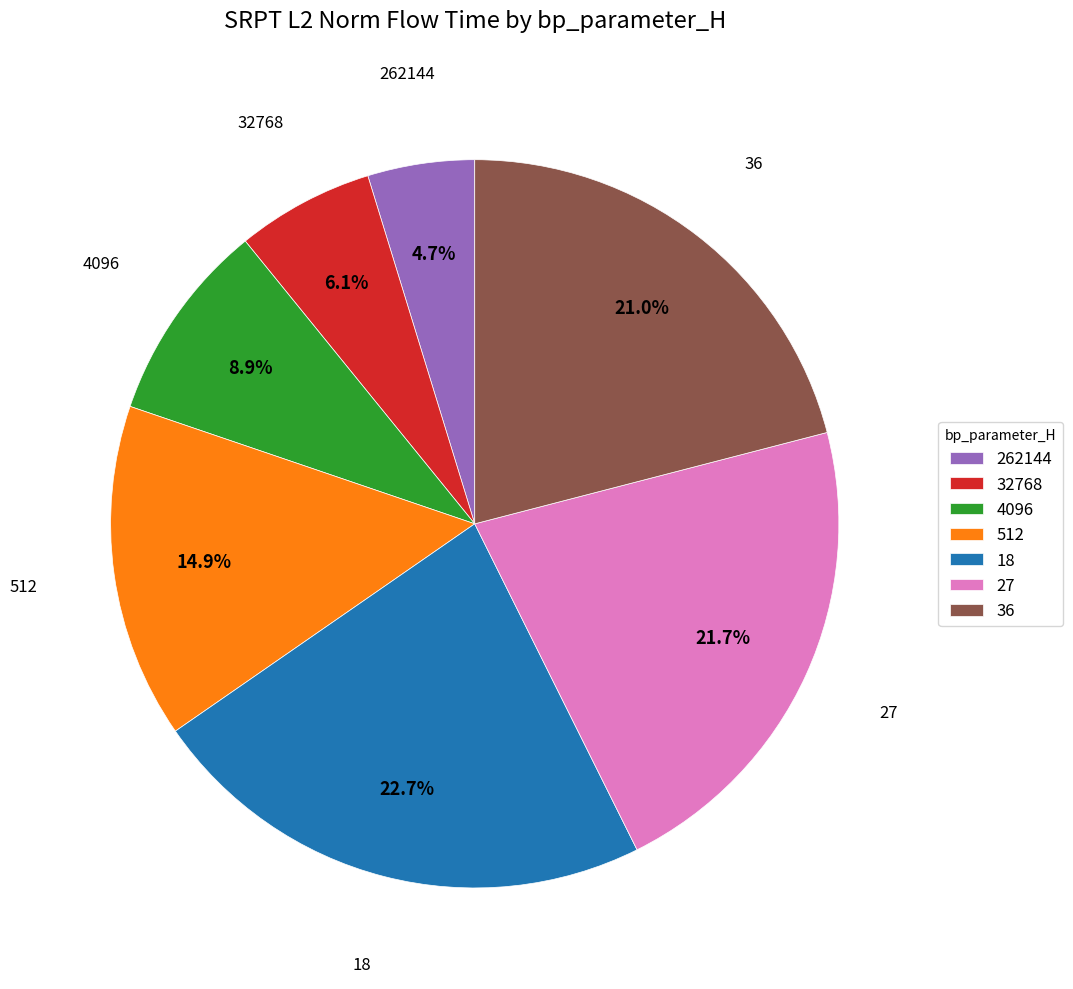

Which has a higher value, 4096 or 32768?

4096